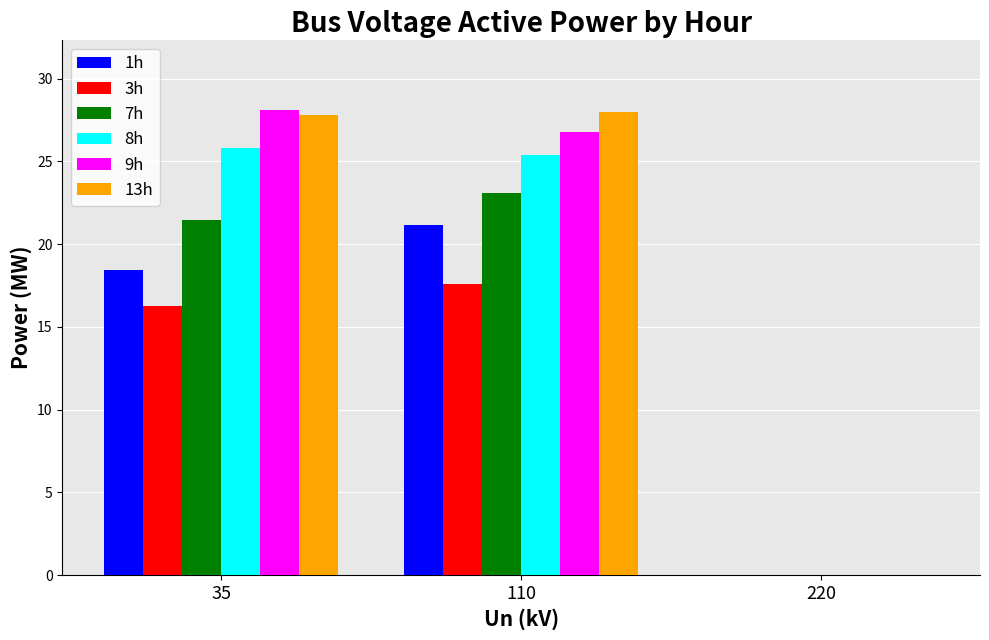

Does the chart contain stacked bars?

No